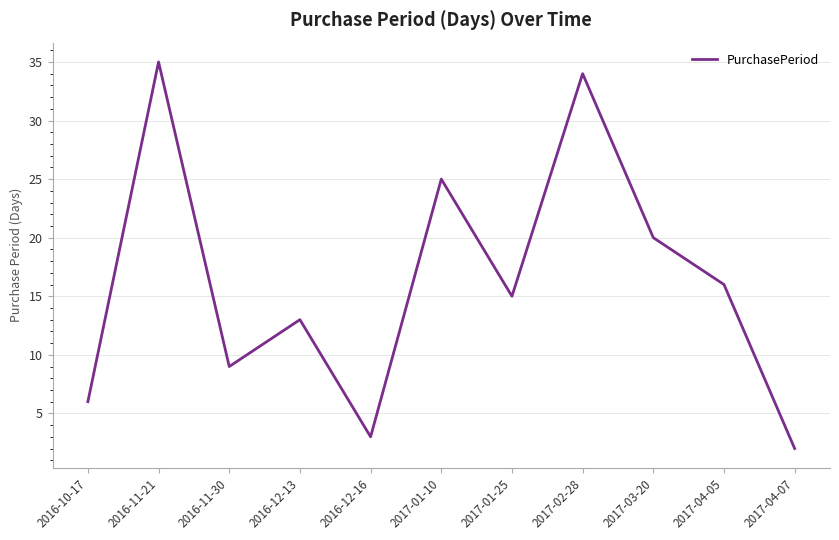

What is the smallest value displayed?

2